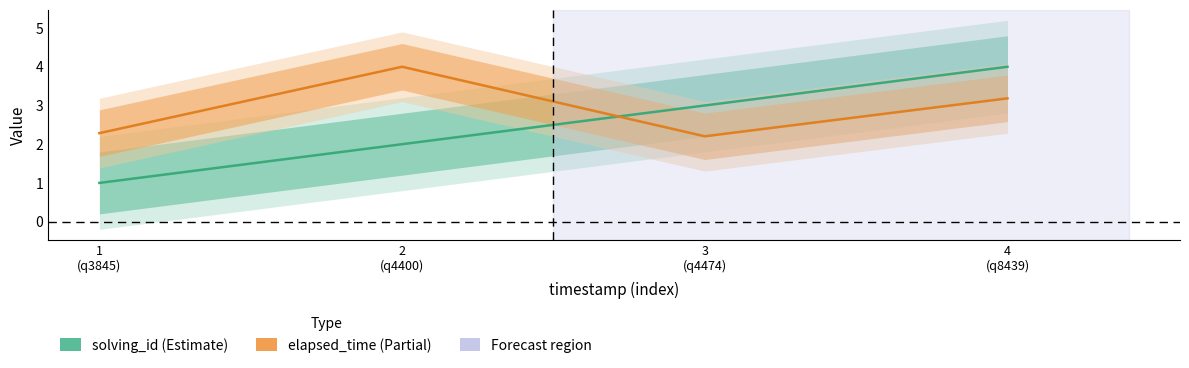

True or false: elapsed_time has a value of 2.2 at 3
(q4474).

True